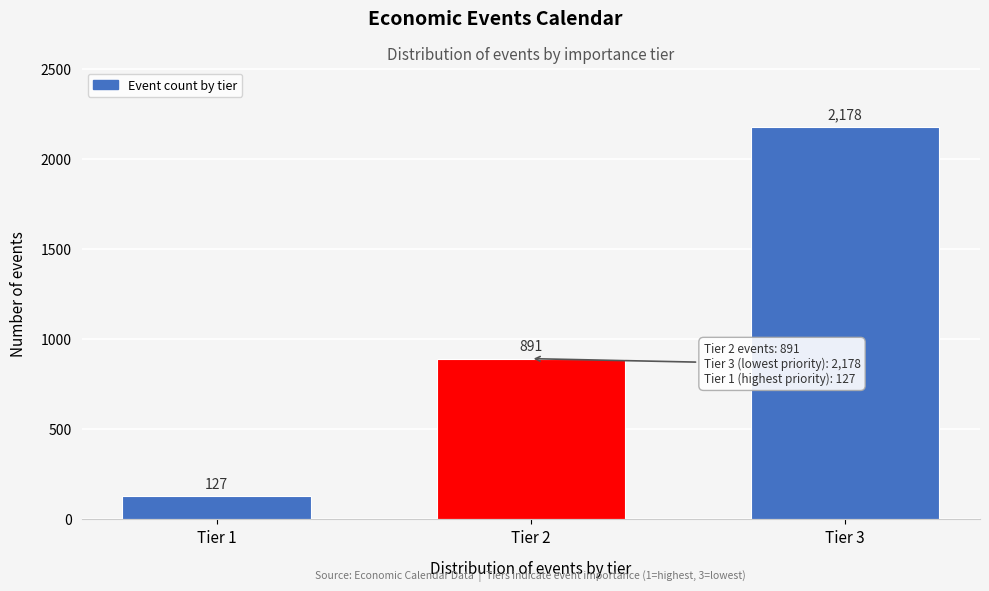

Reading left to right, what are all the values shown in this chart?

Tier 1=127	Tier 2=891	Tier 3=2178